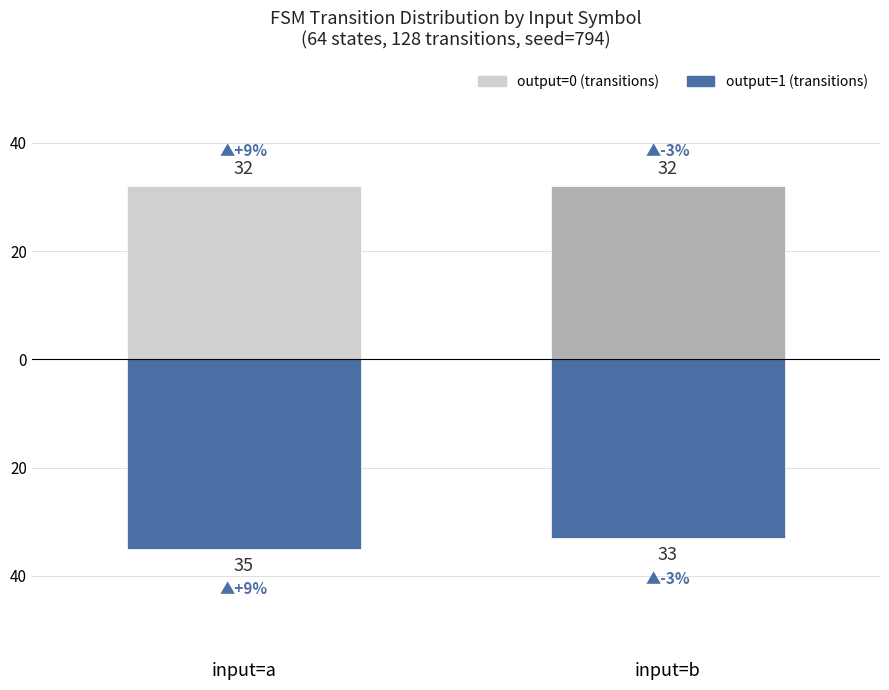

What is the value of the output=1 (transitions) bar at the 2nd from the left?

-33